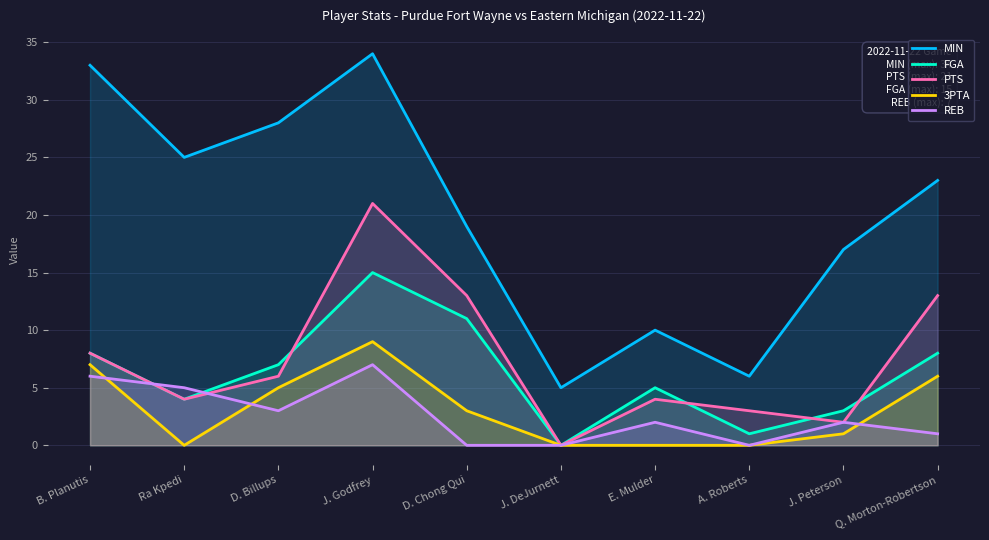

What position from the right is J. DeJurnett?

5